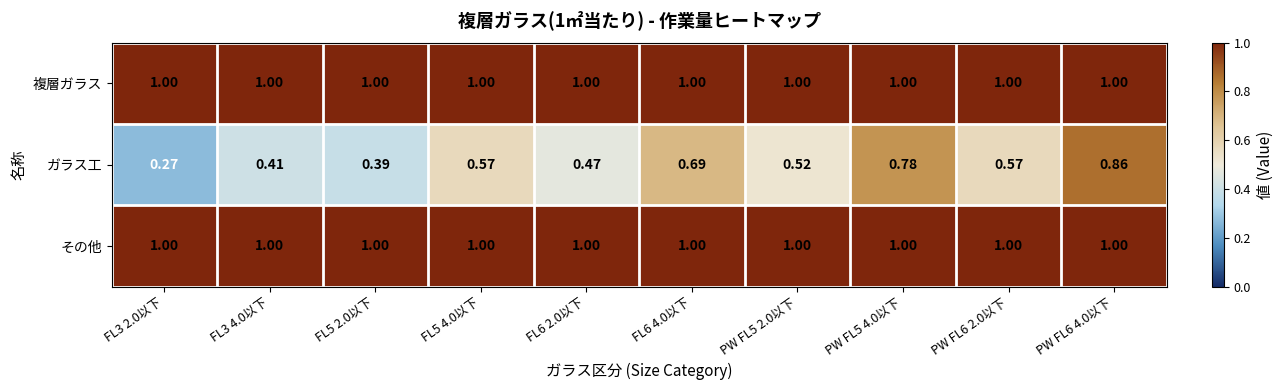

Which series changed the most between FL5 2.0以下 and PW FL6 4.0以下?

ガラス工